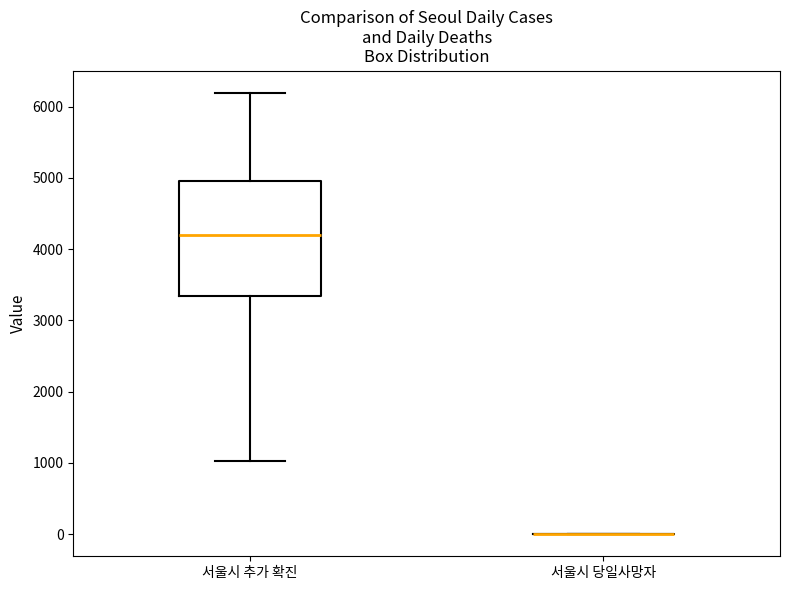

Reading left to right, read every box against the y-axis: the position of its median line, the range the box covers, and the ends of its whiskers. The values are not printed on the chart, so give them approximately, as read against the axis.

서울시 추가 확진: median 4200, box 3300 to 5000, whiskers 1000 to 6200
서울시 당일사망자: box collapsed to a line at 0, whiskers 0 to 0